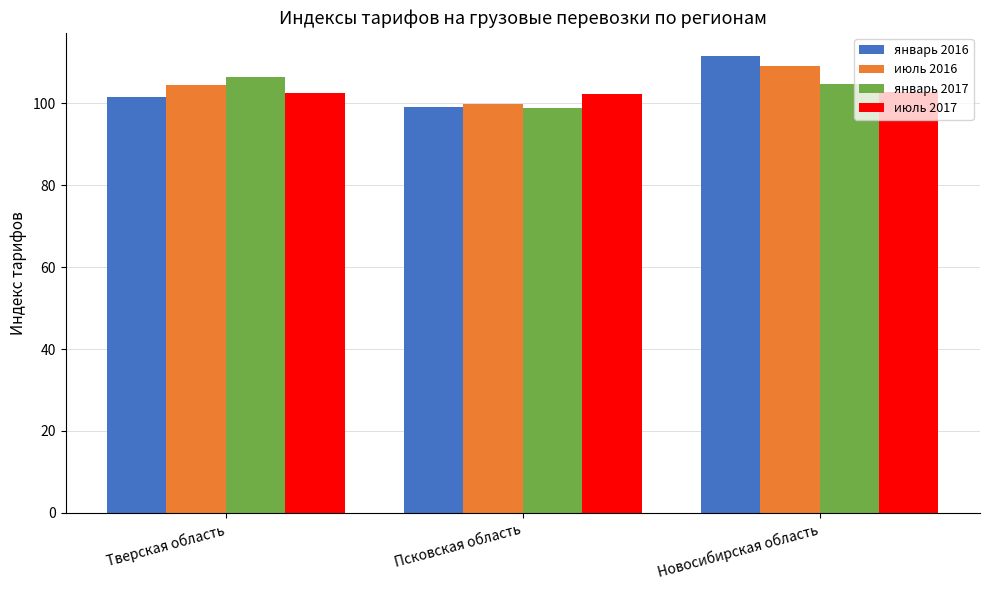

Where is январь 2017 nearest to the value 102?

Новосибирская область